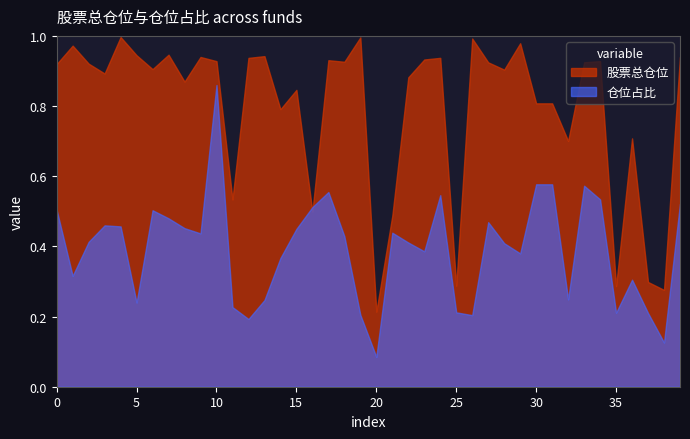

Where is 股票总仓位 nearest to the value 0?

20